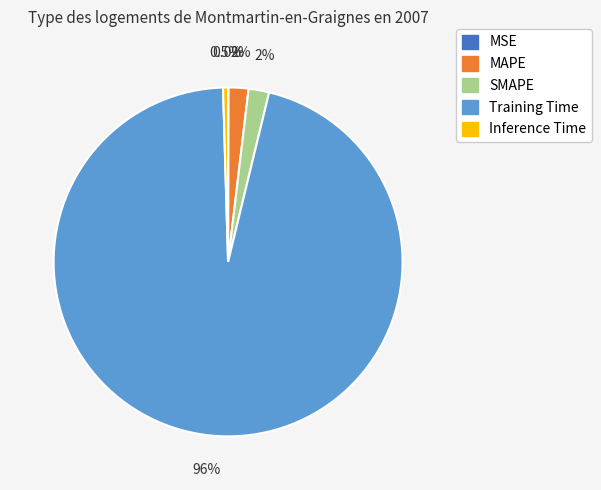

Does MAPE represent more than half of the total?

No